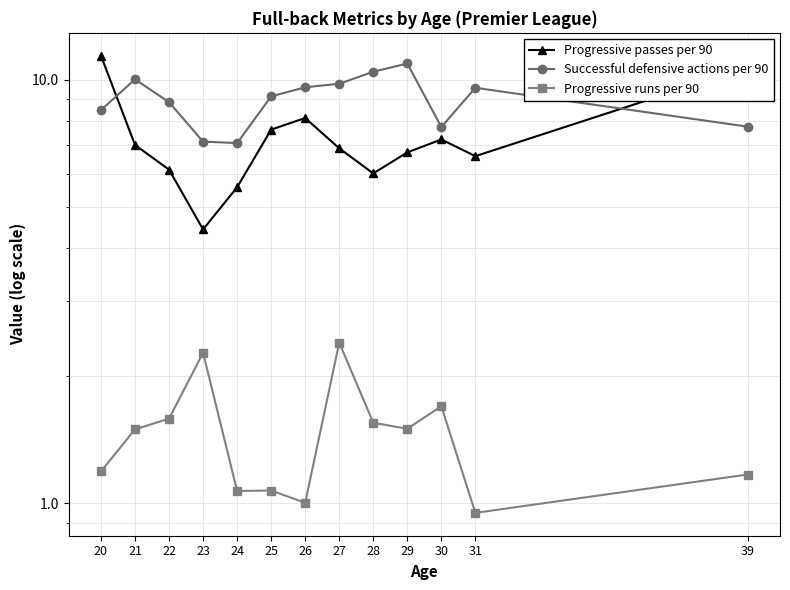

What is the spread (max minus min) of values at 39?

9.5